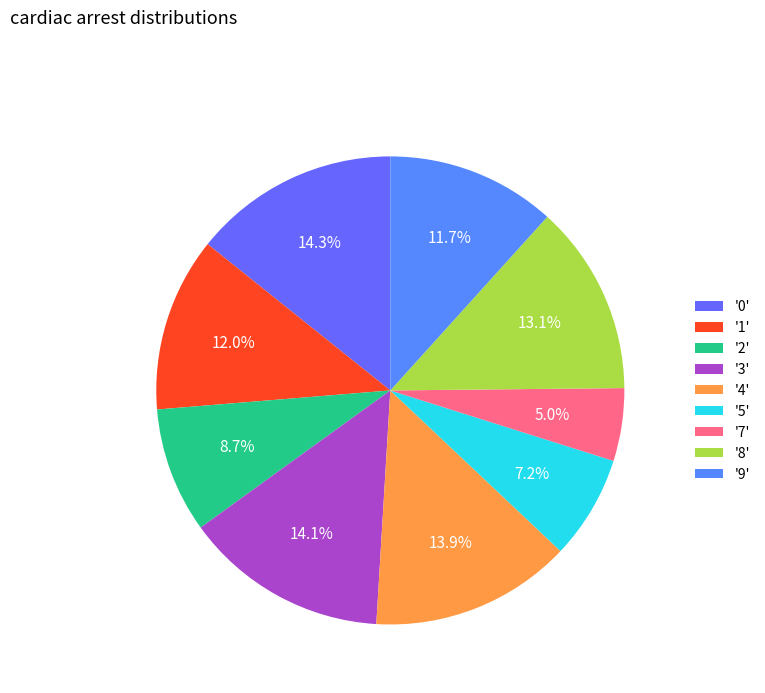

How many slices are in this pie chart?

9